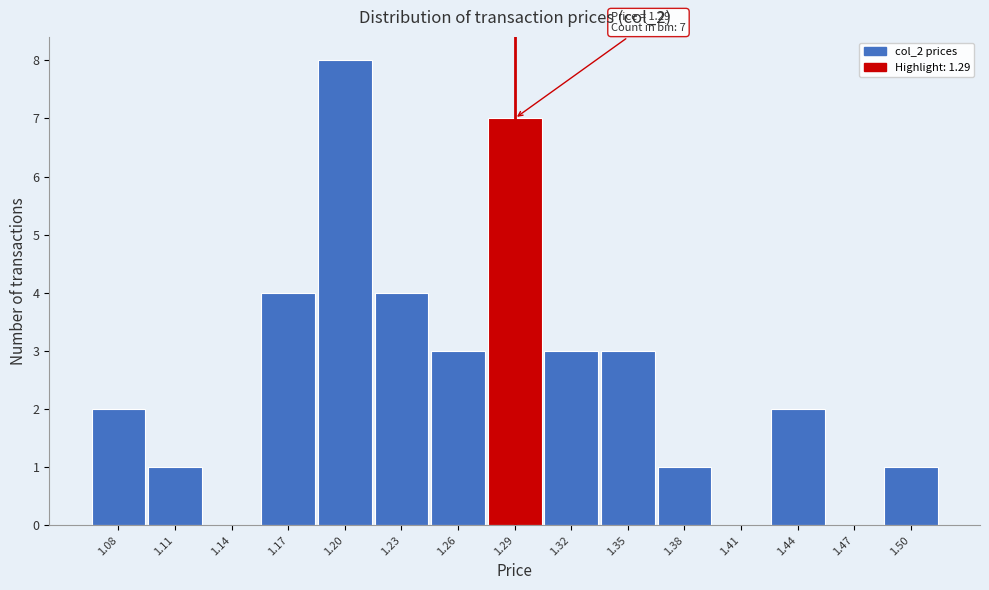

Which range on the x-axis has the tallest bar?

1.185 to 1.215